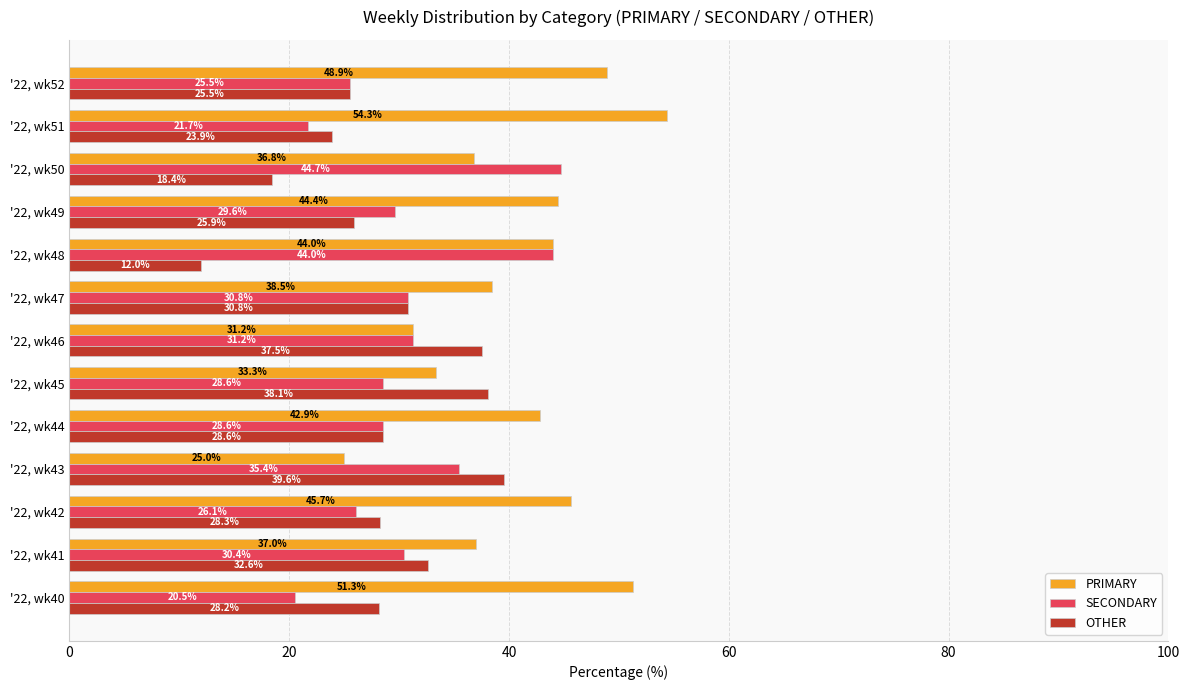

The OTHER series shows 20.8 at '22, wk47. True or false?

False